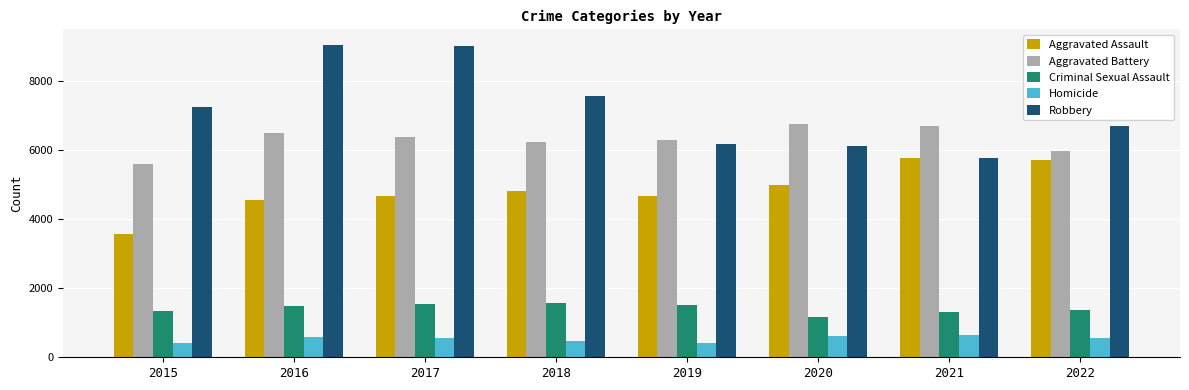

Is the value of Robbery at 2019 greater than the value of Aggravated Assault at 2015?

Yes